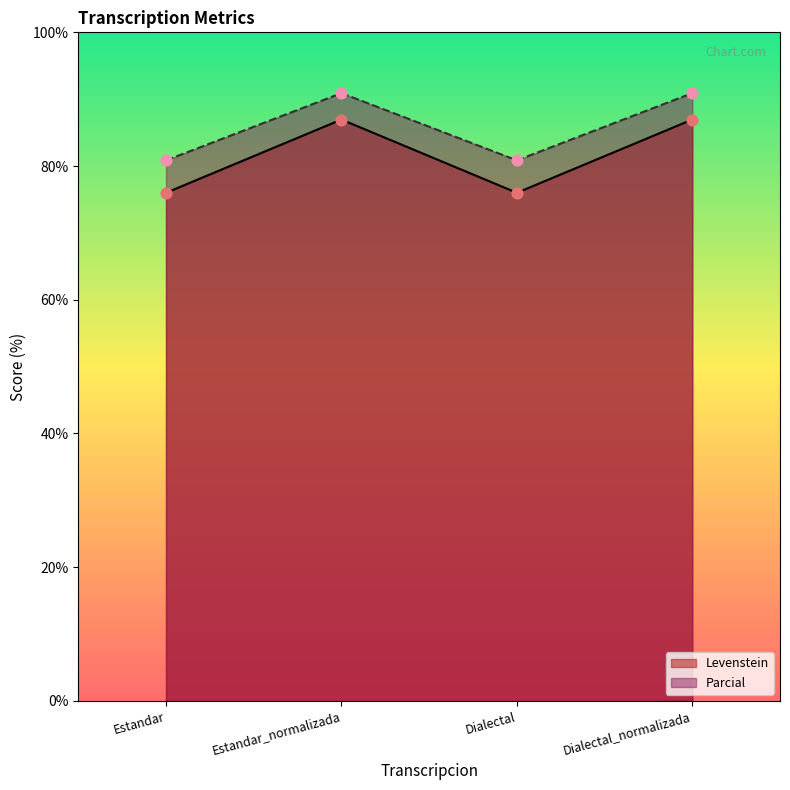

At which category is the sum across all series the highest?

Estandar_normalizada